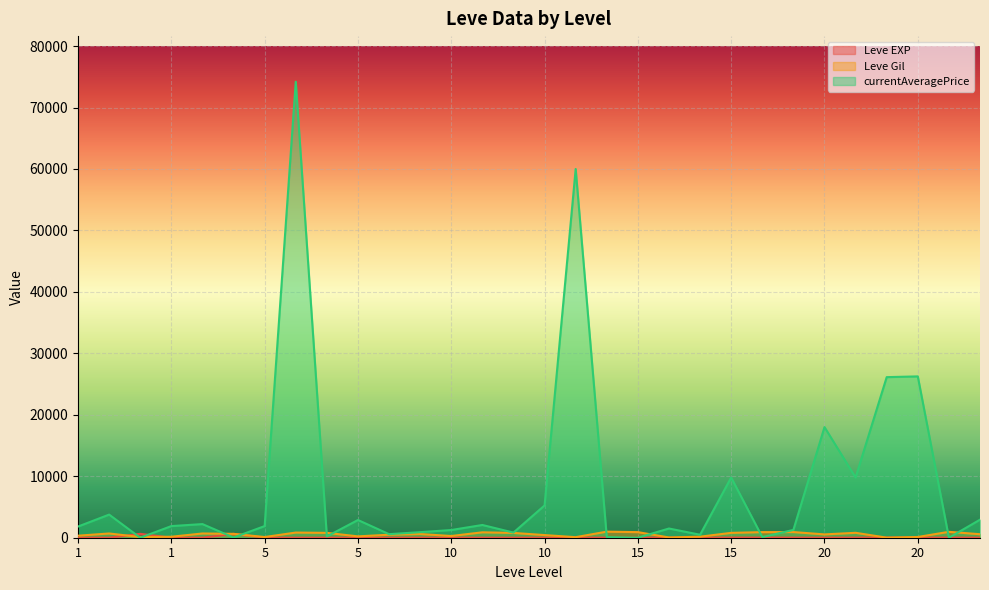

How many categories are shown in the chart?

30